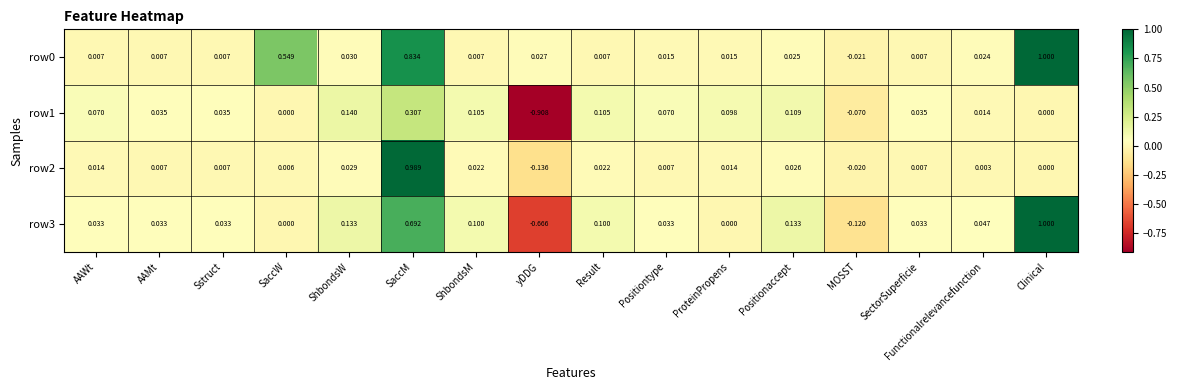

At which category is the sum across all series the highest?

SaccM